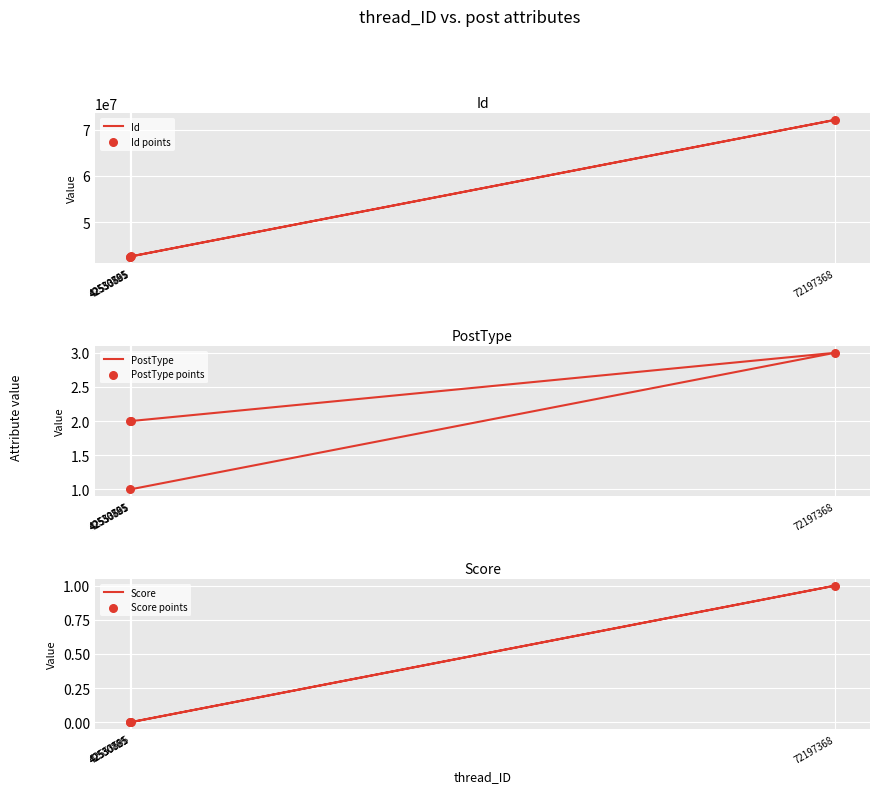

At how many categories does at least one series exceed 61068959?

1